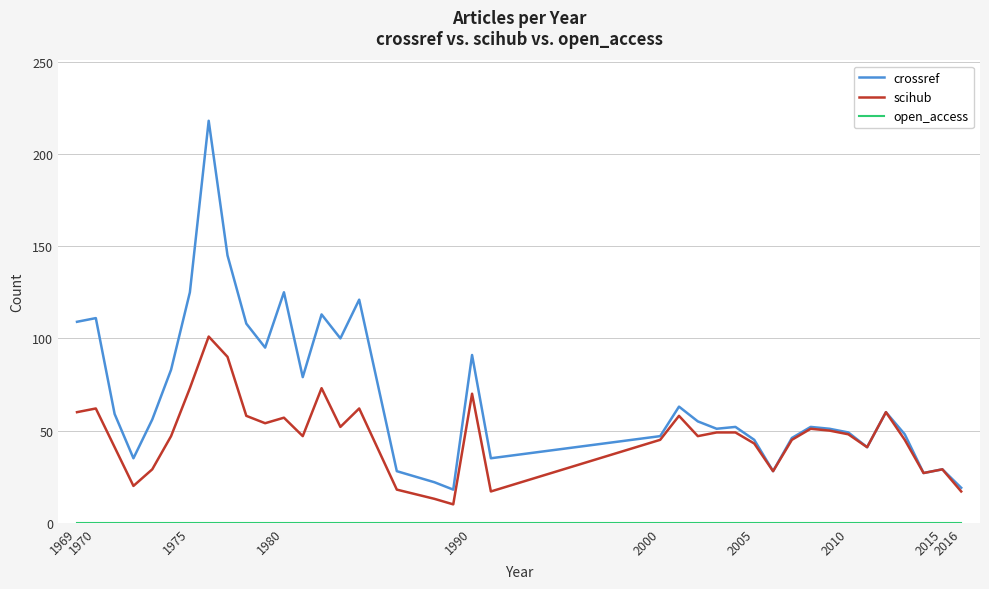

Which series has the largest total across all categories?

crossref